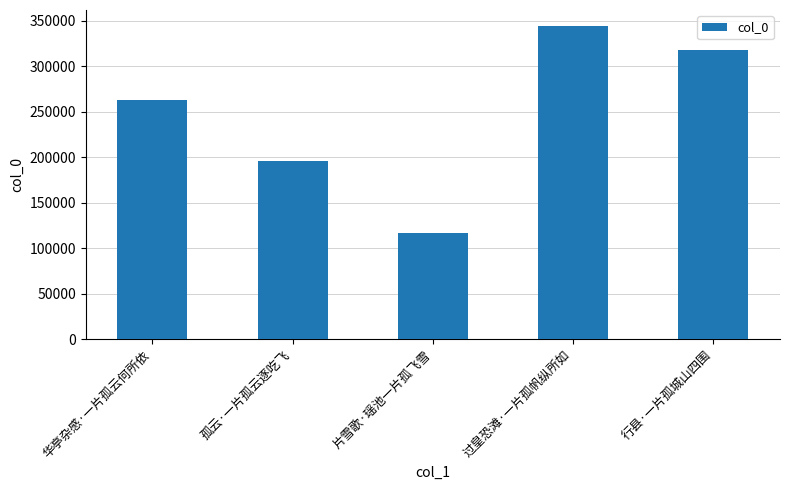

At which label is the value closest to 230786?

华亭杂感·一片孤云何所依